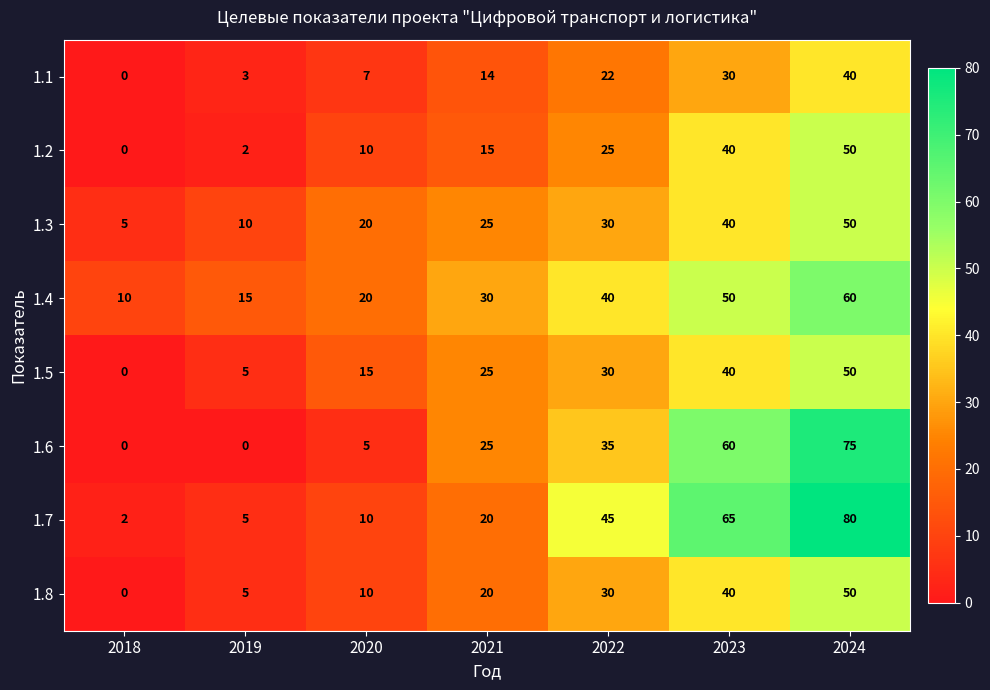

The 1.5 series shows 15 at 2020. True or false?

True